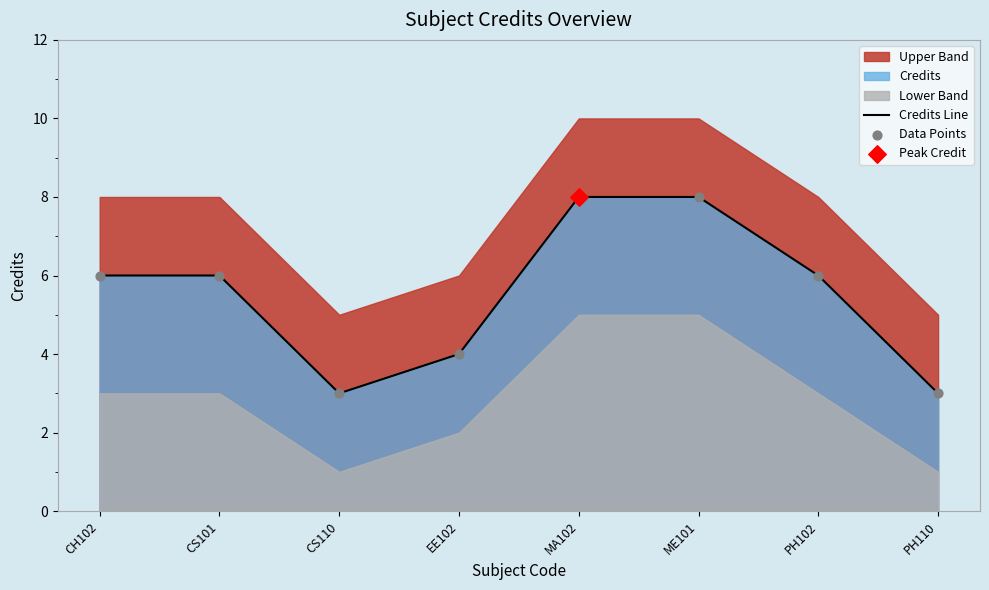

Which series has the largest Y range (max minus min)?

Credits Line